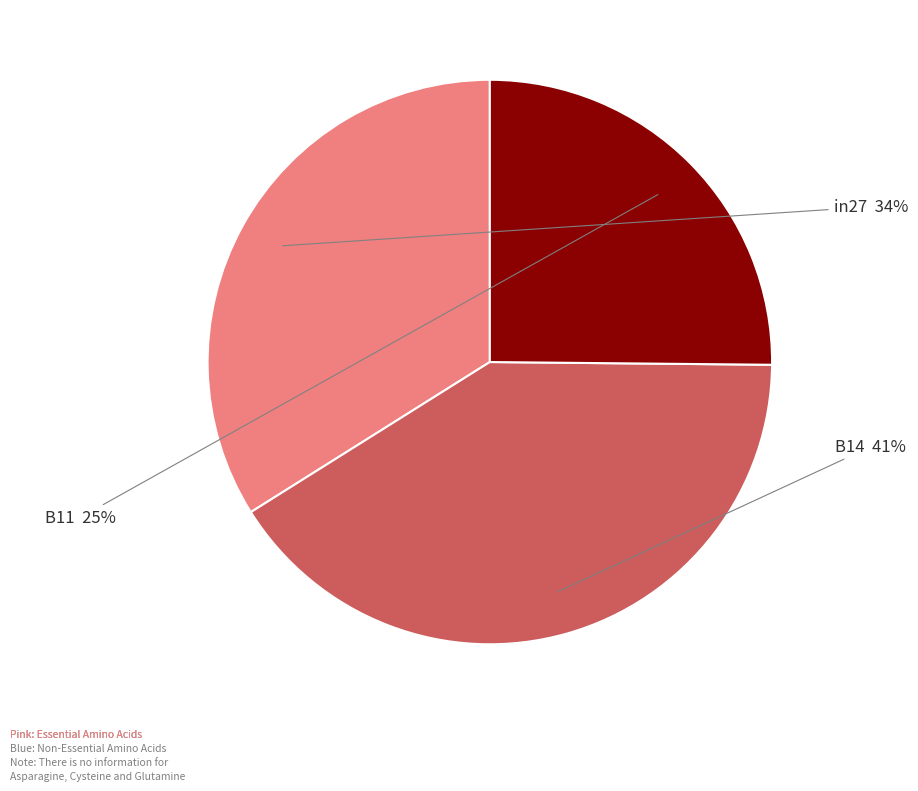

To the nearest percent, what is the average slice percentage?

33%